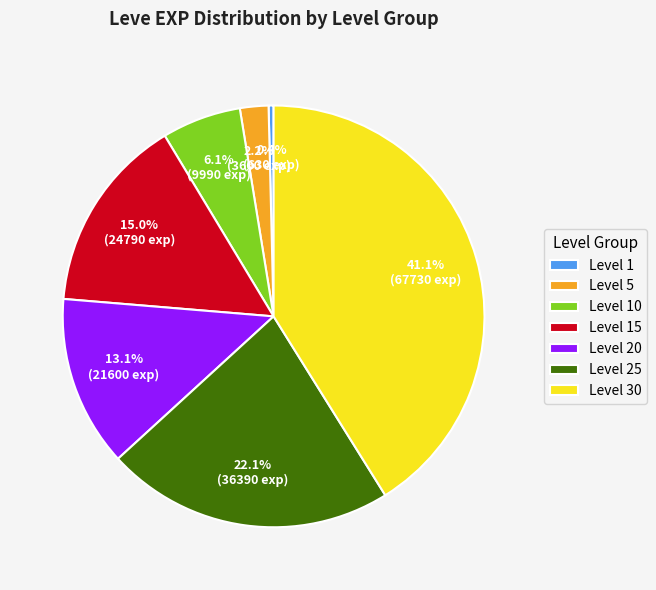

To the nearest percent, what is the combined percentage of Level 15 and Level 20?

28%